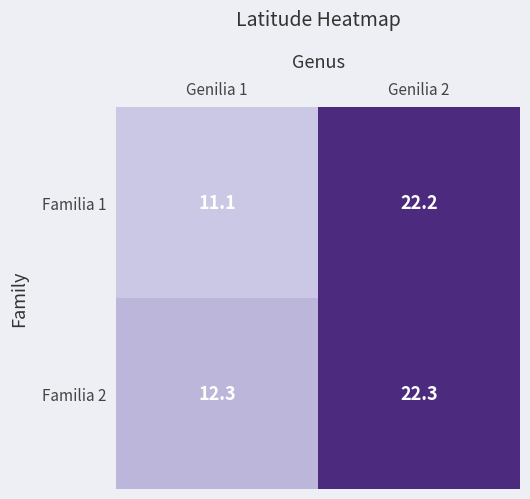

Count the number of data series in this chart.

2